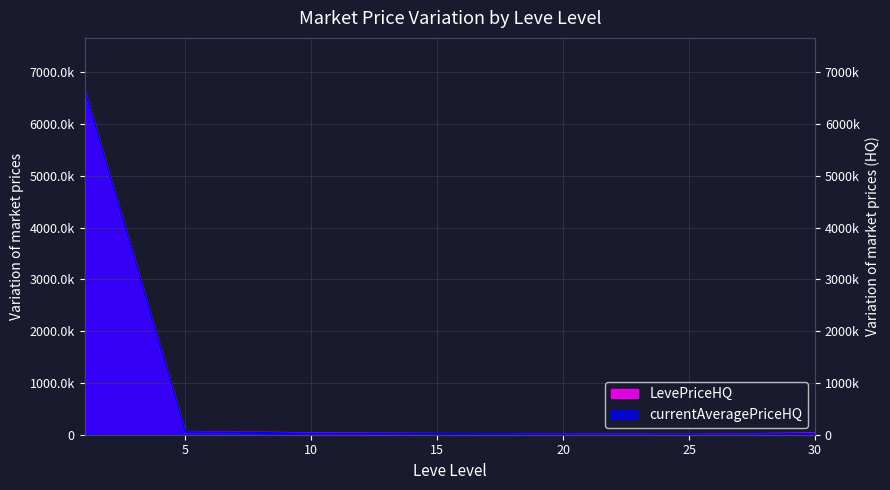

Between 1 and 30, which series saw the biggest shift?

currentAveragePriceHQ